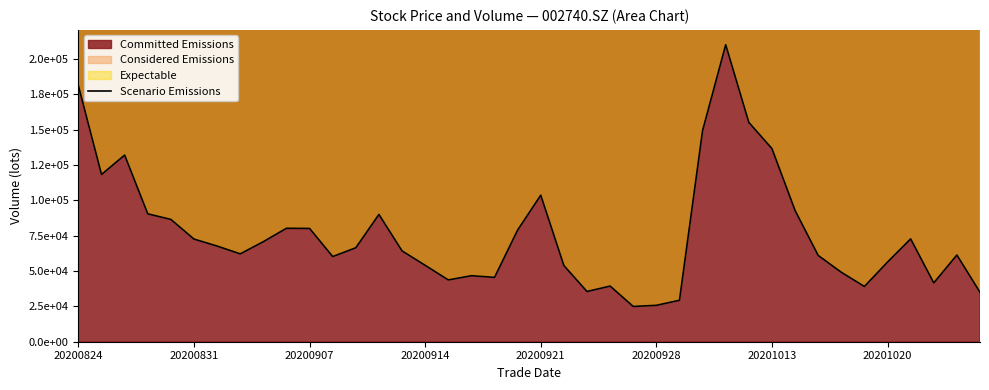

What is the difference between the values at 14 and 12?

2232.0